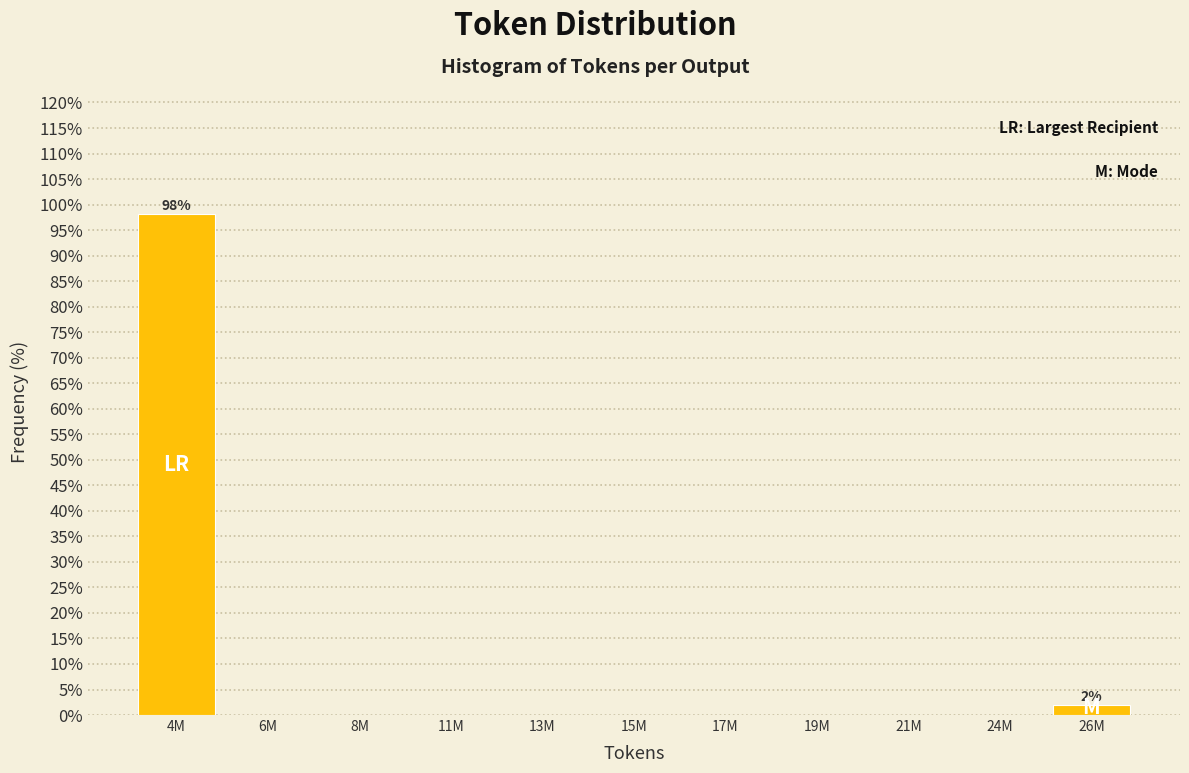

Reading left to right, what are all the values shown in this chart?

4M=98.1	6M=0.0	8M=0.0	11M=0.0	13M=0.0	15M=0.0	17M=0.0	19M=0.0	21M=0.0	24M=0.0	26M=1.9